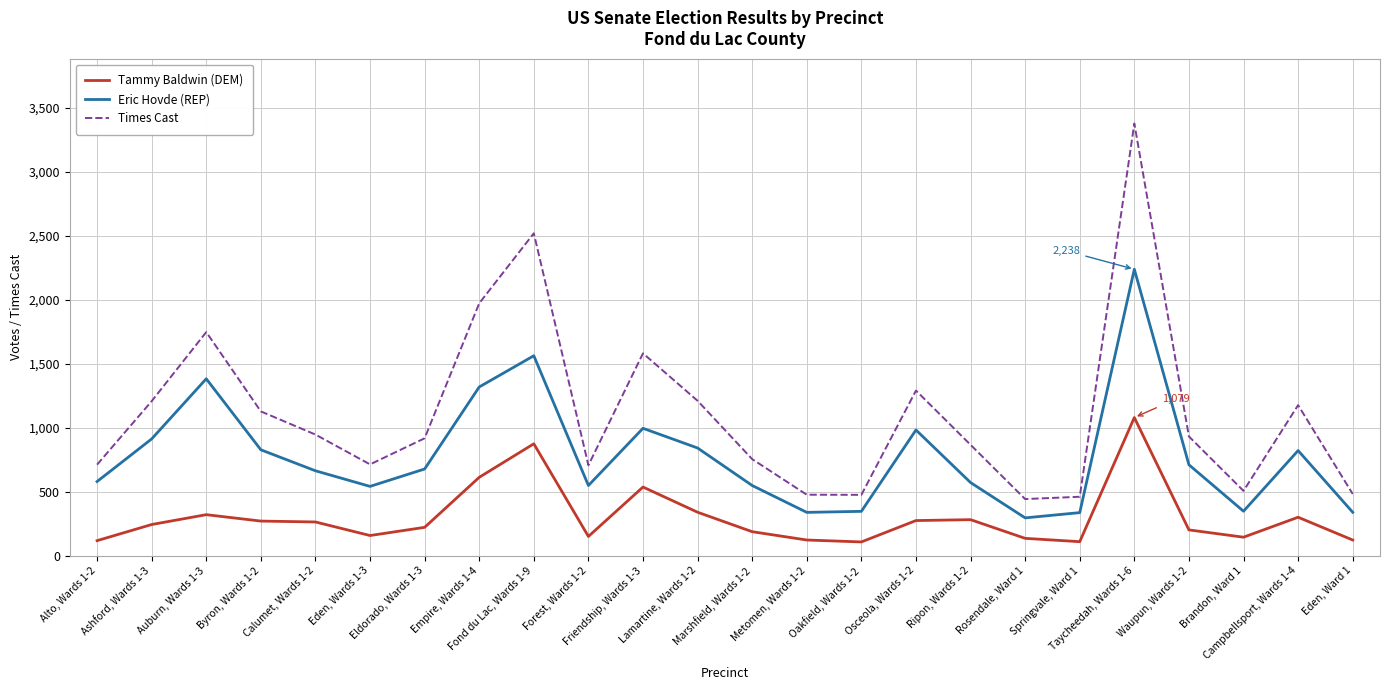

The Eric Hovde (REP) series shows 821 at Campbellsport, Wards 1-4. True or false?

True